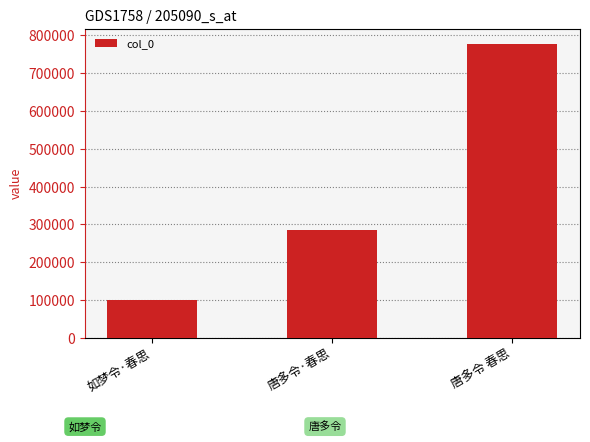

Which category has the highest value across all series?

唐多令 春思